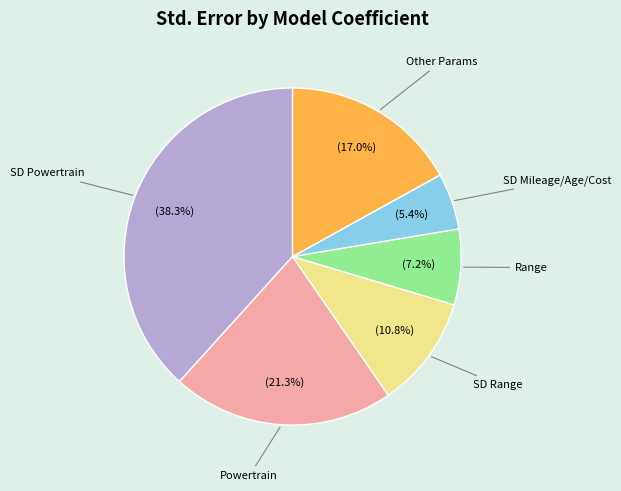

How many slices are in this pie chart?

6